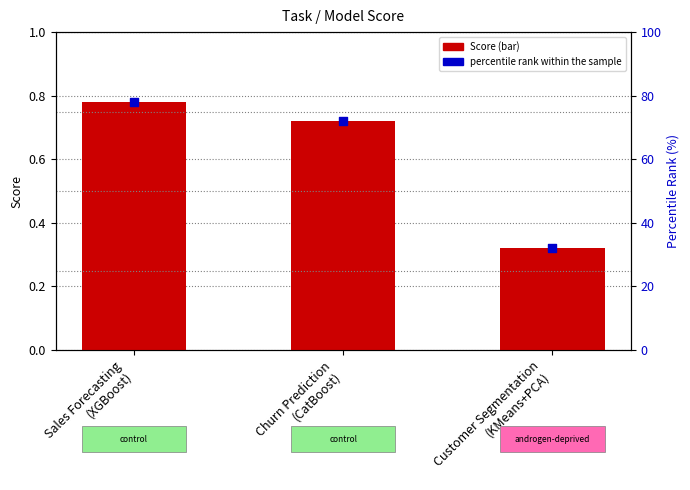

At which category is the sum across all series the highest?

Sales Forecasting
(XGBoost)